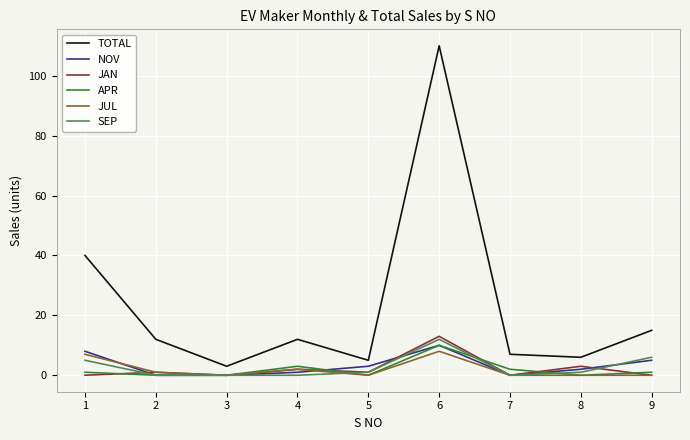

Reading left to right, what are all the values shown in this chart?

TOTAL: 1=40	2=12	3=3	4=12	5=5	6=110	7=7	8=6	9=15
NOV: 1=8	2=0	3=0	4=1	5=3	6=10	7=0	8=2	9=5
JAN: 1=0	2=1	3=0	4=2	5=1	6=13	7=0	8=3	9=0
APR: 1=1	2=0	3=0	4=3	5=0	6=10	7=2	8=0	9=1
JUL: 1=7	2=1	3=0	4=2	5=0	6=8	7=0	8=0	9=0
SEP: 1=5	2=0	3=0	4=0	5=1	6=12	7=0	8=1	9=6